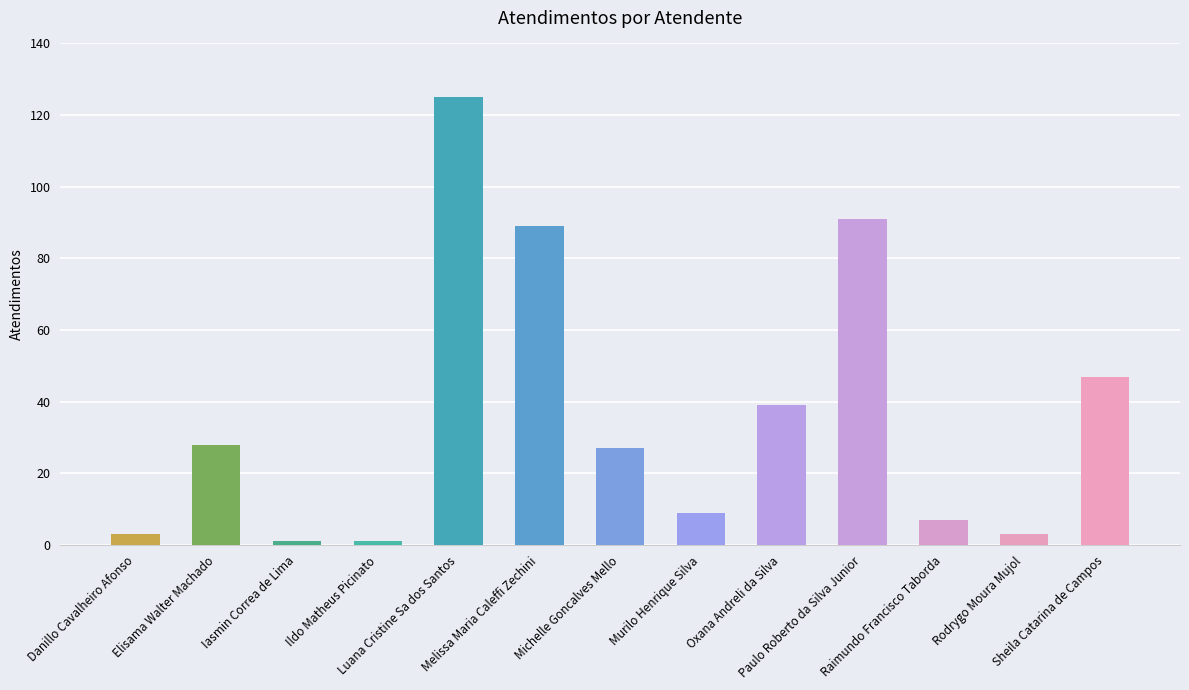

The value at Murilo Henrique Silva is 3. True or false?

False